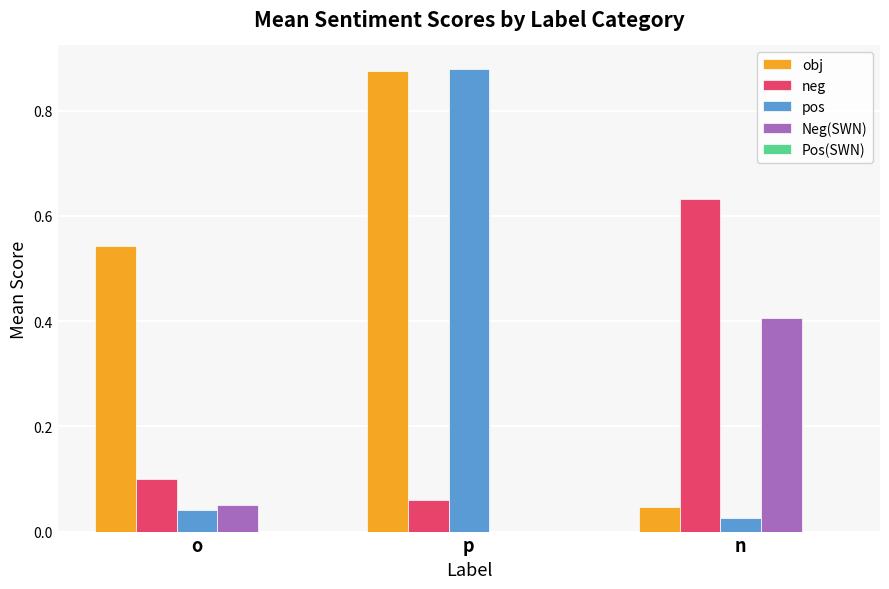

Which series has the largest total across all categories?

obj